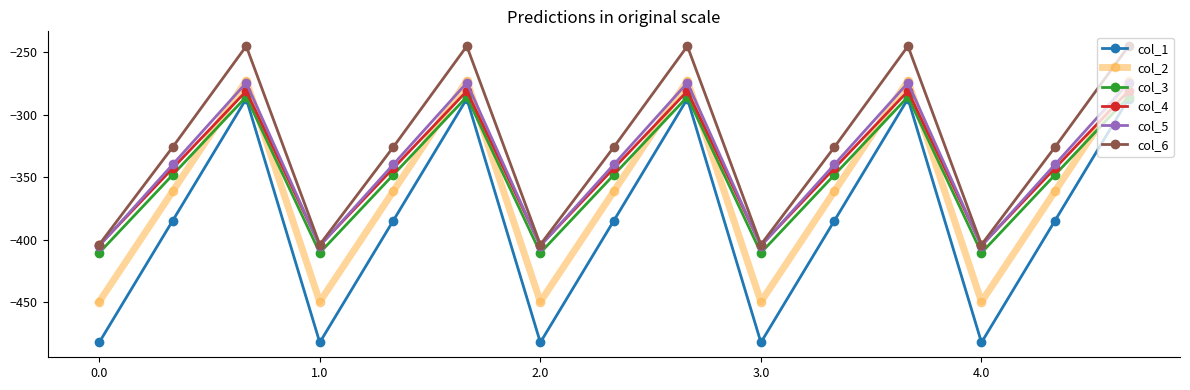

True or false: col_6 and col_2 intersect in this chart.

False